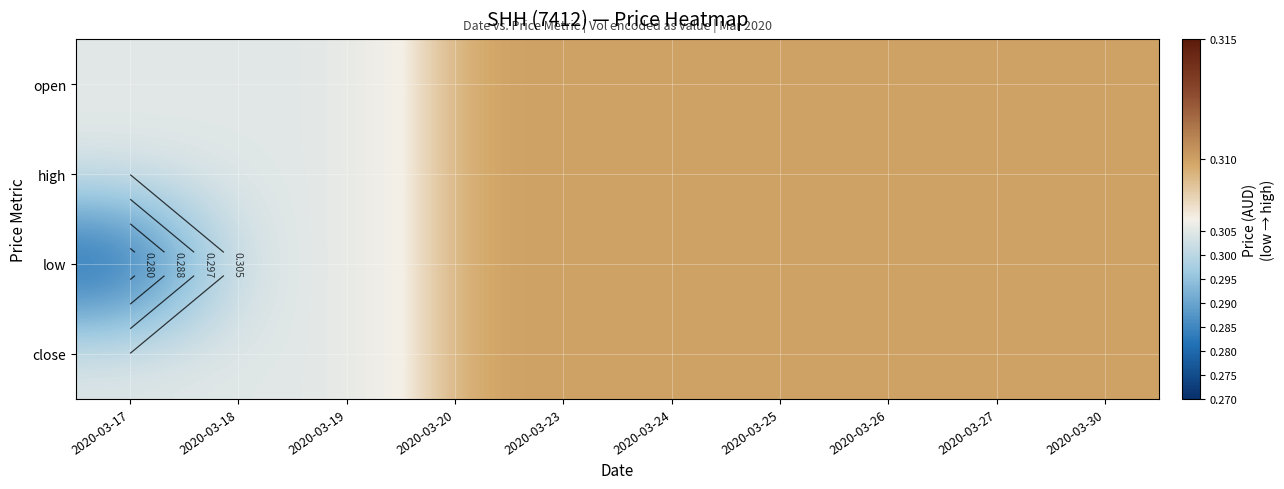

At how many categories does at least one series exceed 0?

10